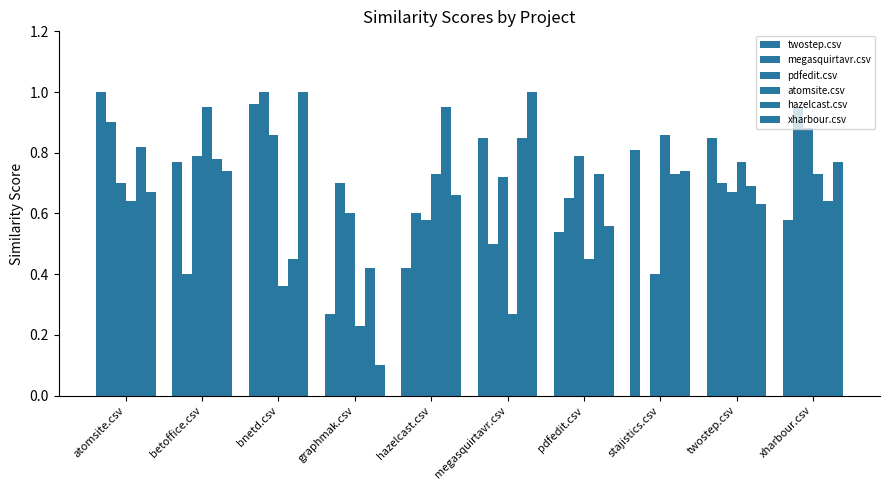

Are the bars grouped side by side (vs. stacked)?

Yes